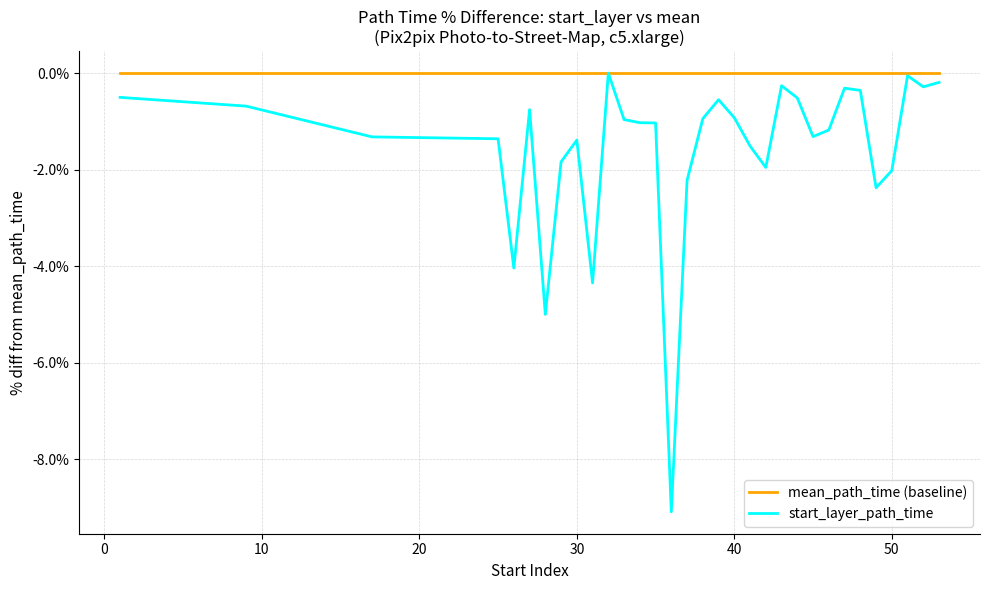

Which series has the largest range (max minus min)?

start_layer_path_time